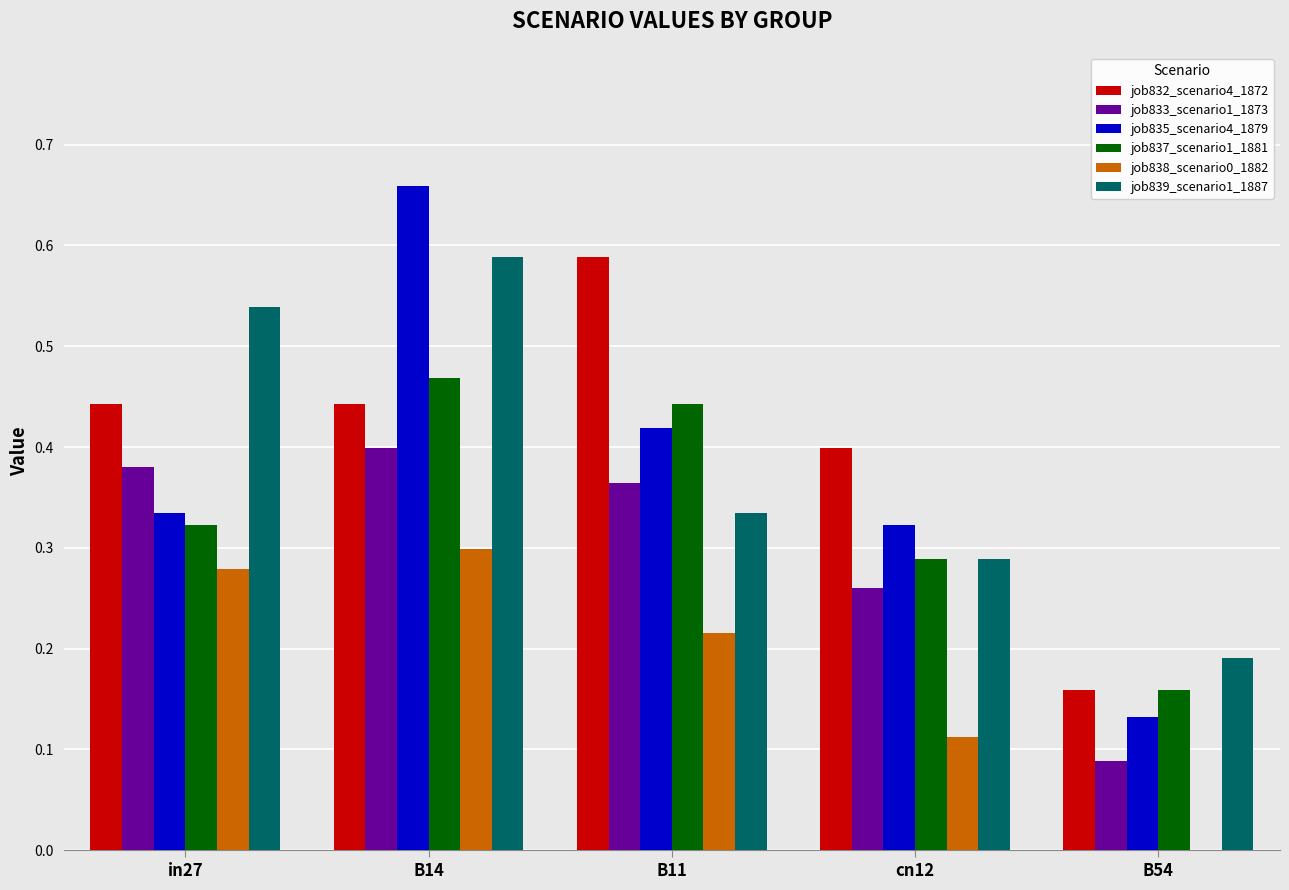

The job837_scenario1_1881 series shows 0.3 at in27. True or false?

True